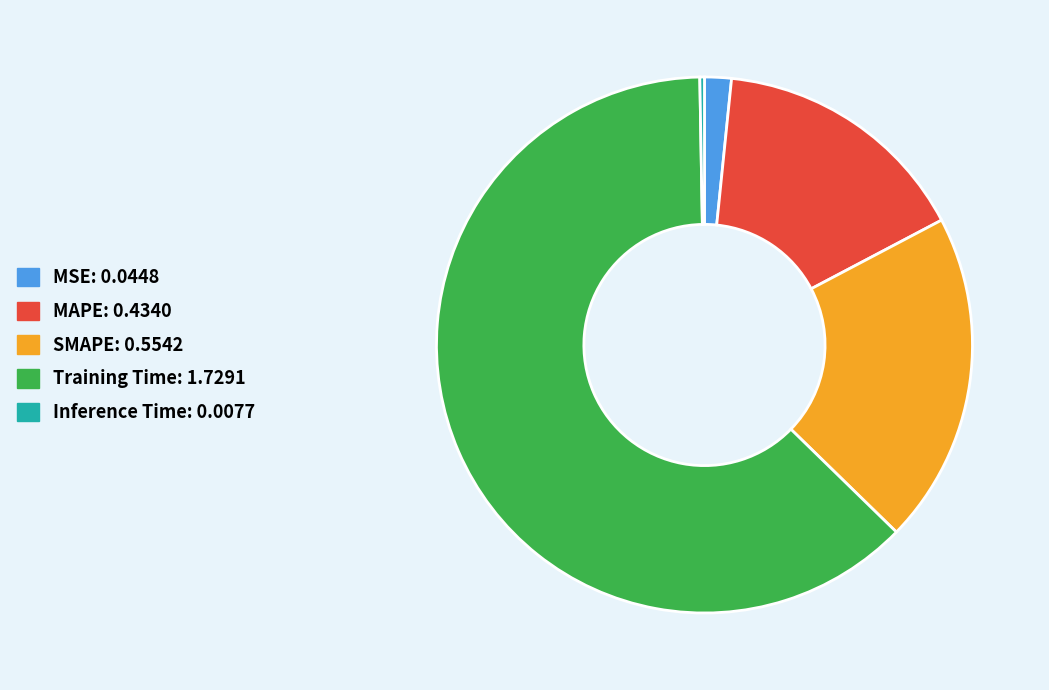

Count the number of slices in the pie.

5